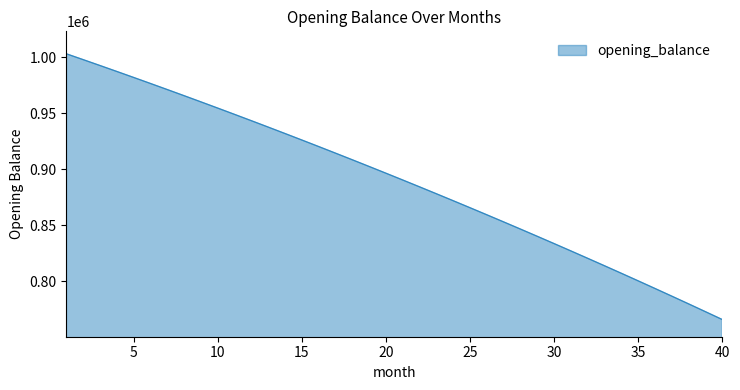

Count the number of values greater than 896606.

20